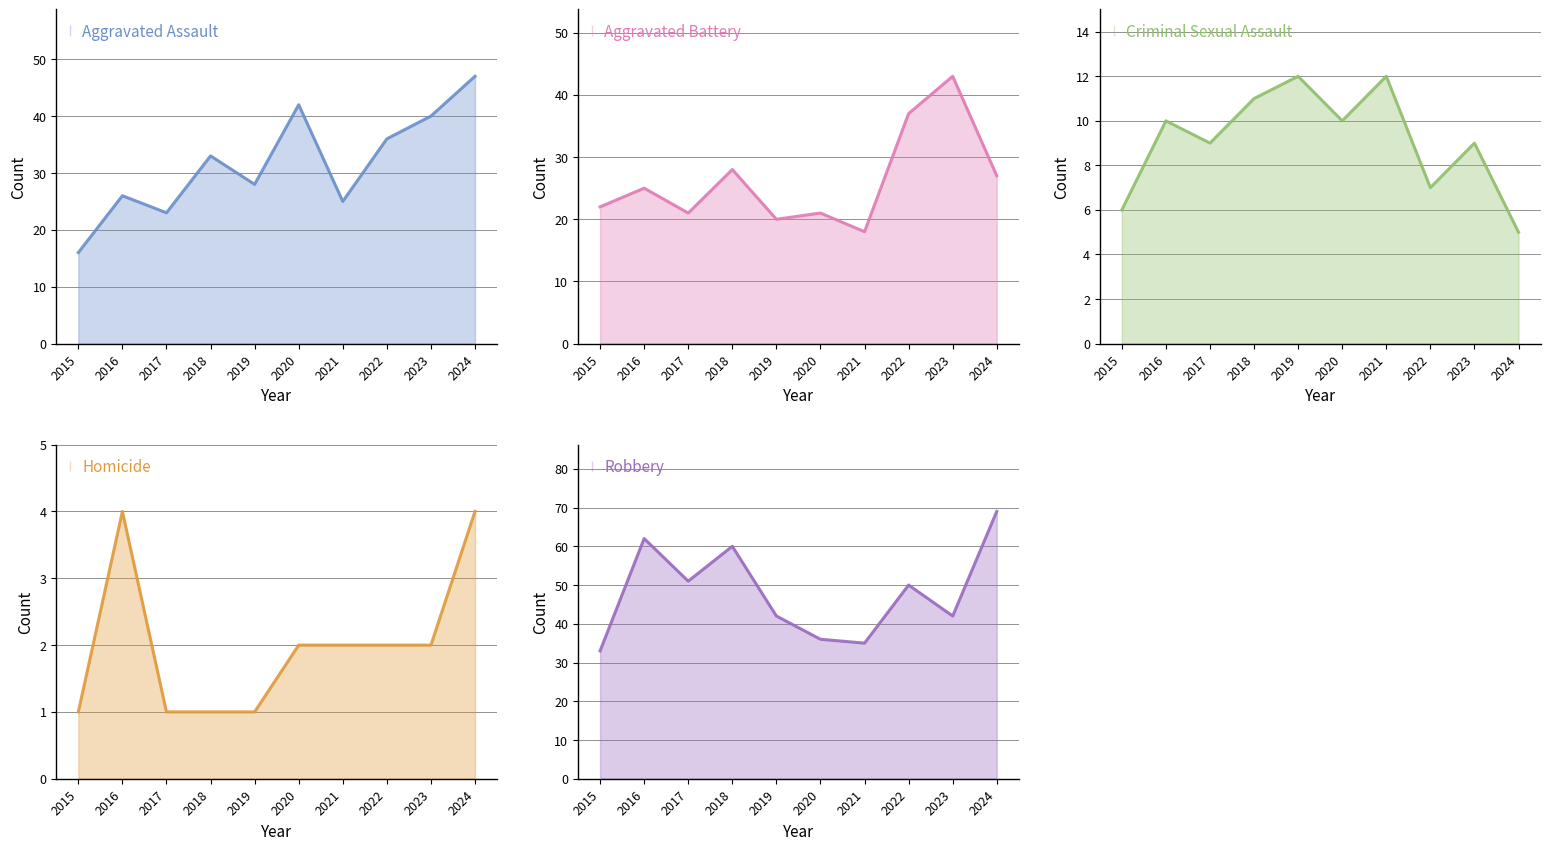

True or false: Robbery and Aggravated Assault cross at least once.

True